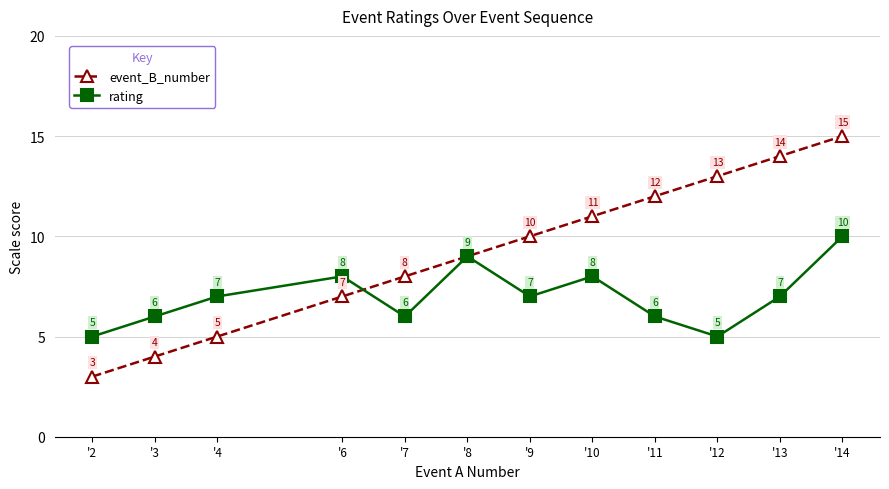

What is the spread (max minus min) of values at '11?

6